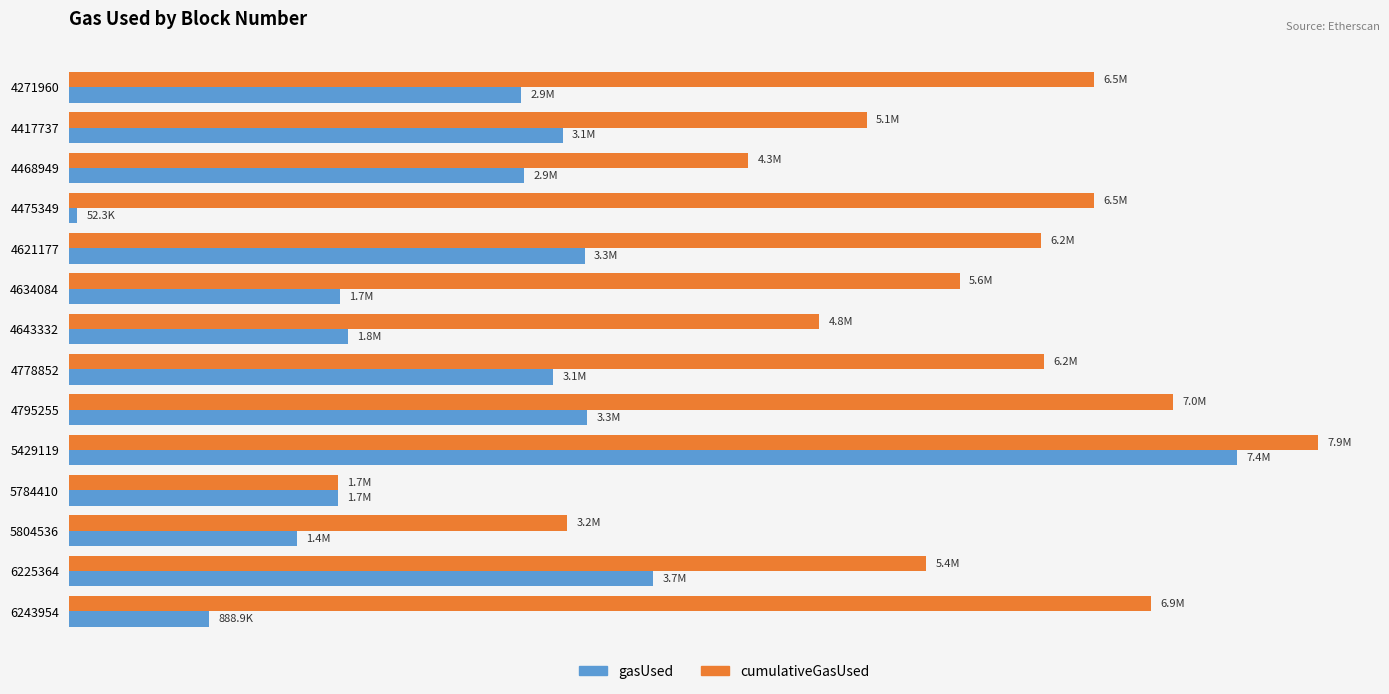

Which series has the largest total across all categories?

cumulativeGasUsed